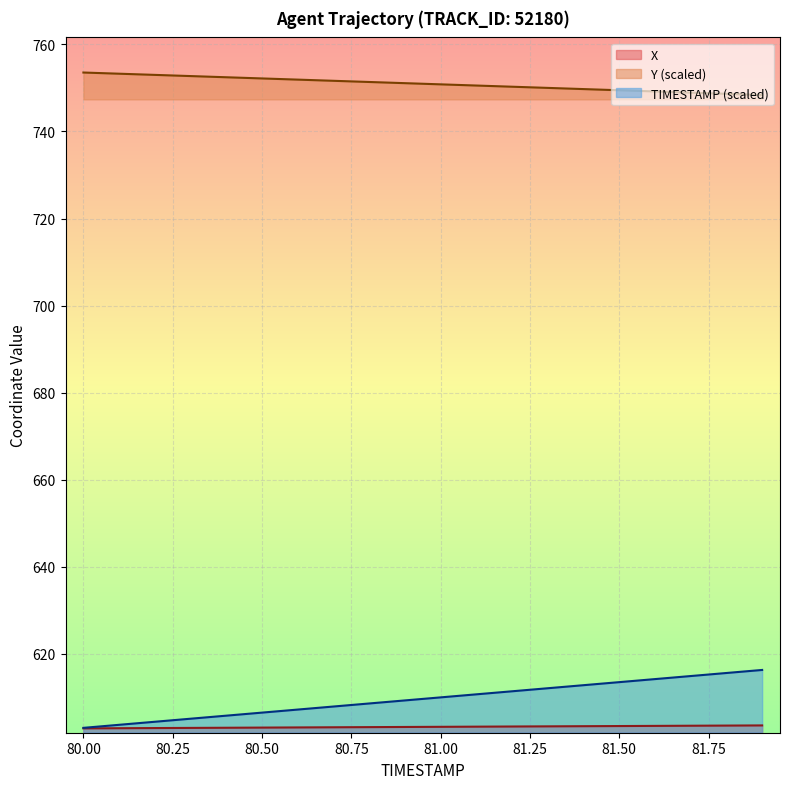

What is the difference between the Y values at 80.3 and 80.0?

0.8